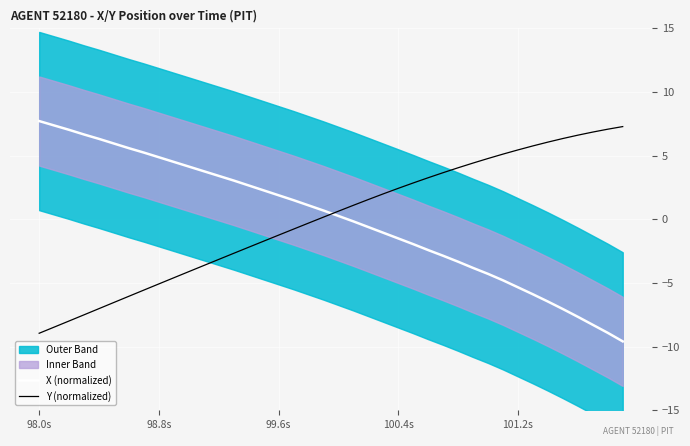

What is the minimum value for Y (normalized)?

-8.9